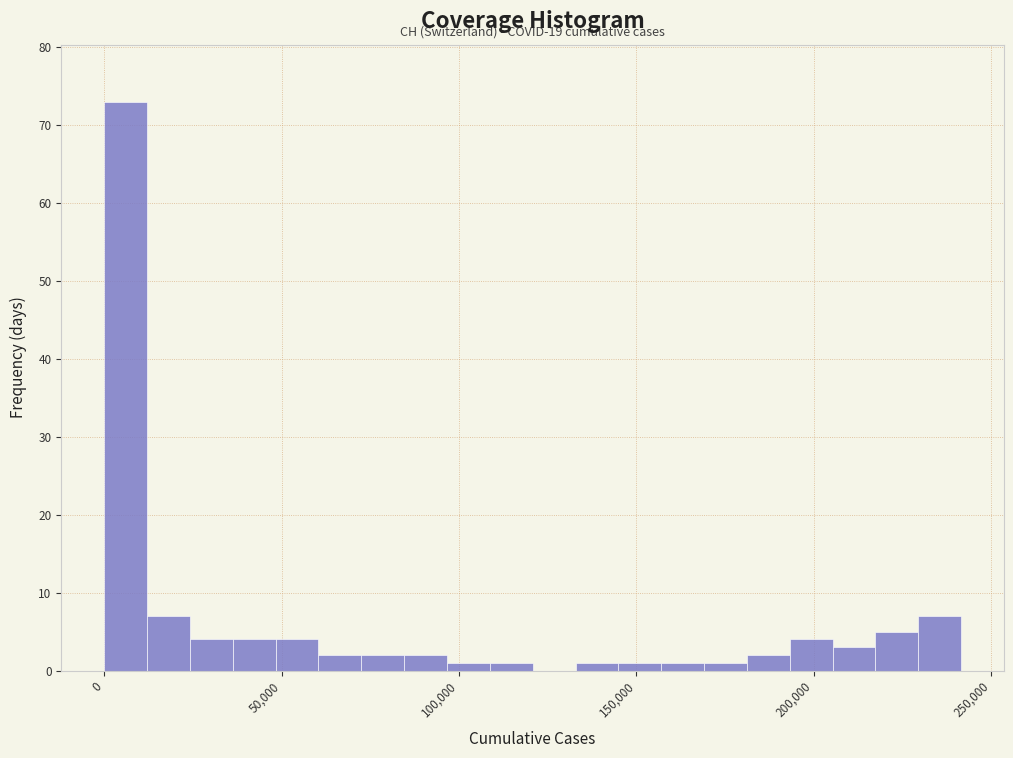

Read against the x-axis, roughly where is the centre of the tallest bar?

5000